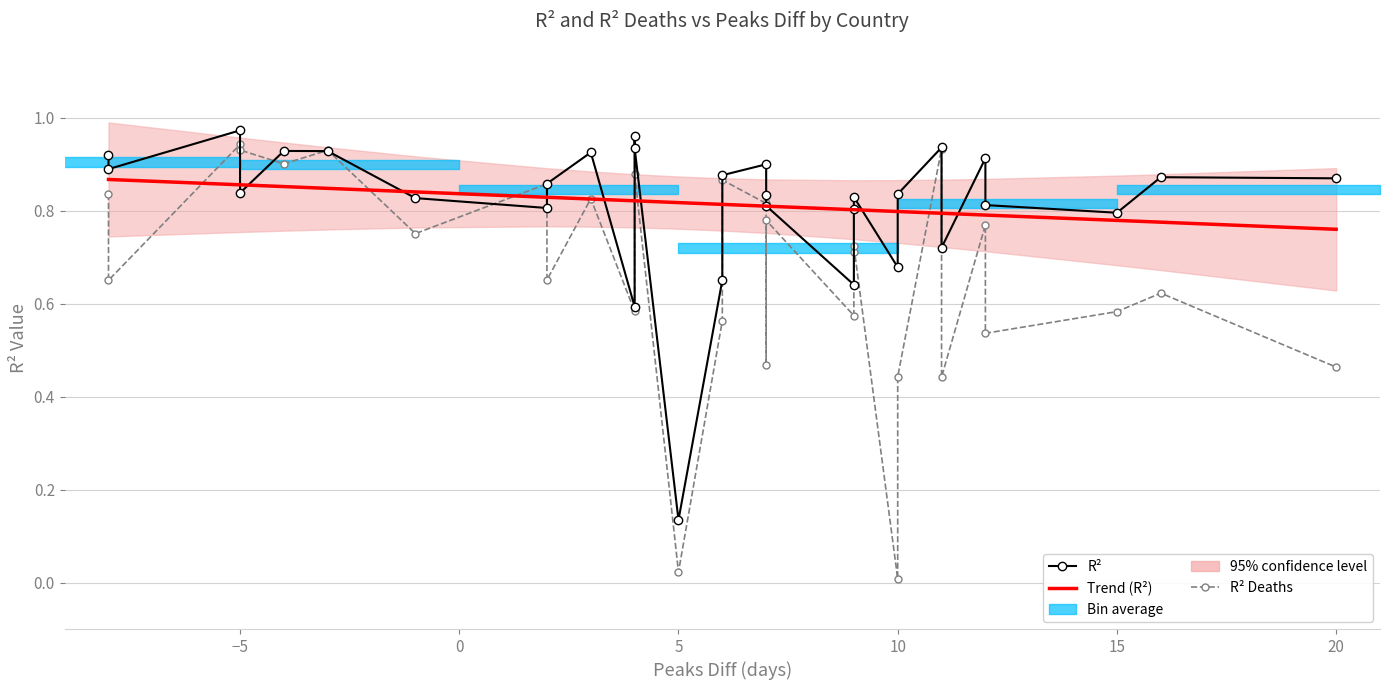

Which series ends up on top after the final intersection of Trend (R²) and R²?

R²